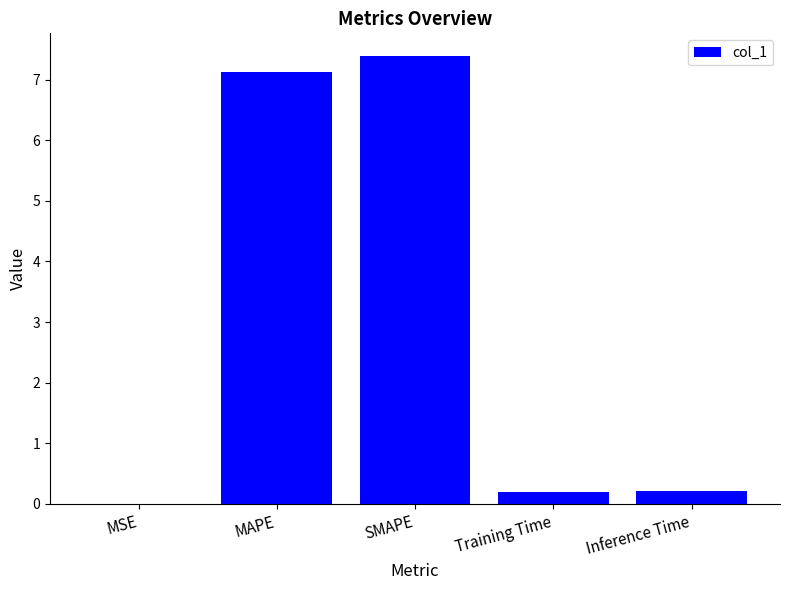

What is the greatest value displayed?

7.4